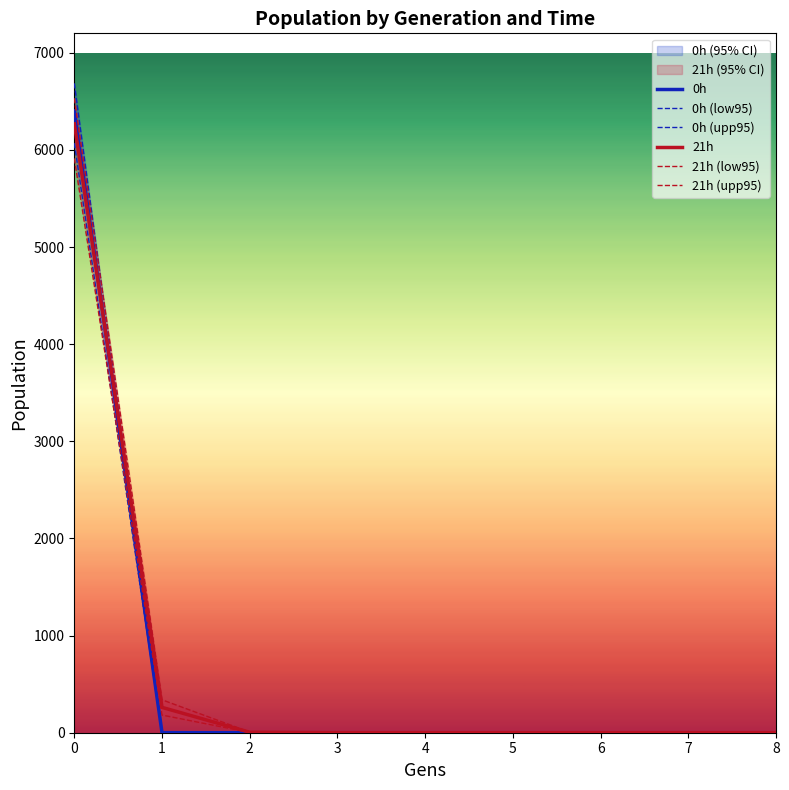

True or false: 0h and 21h (upp95) intersect in this chart.

False